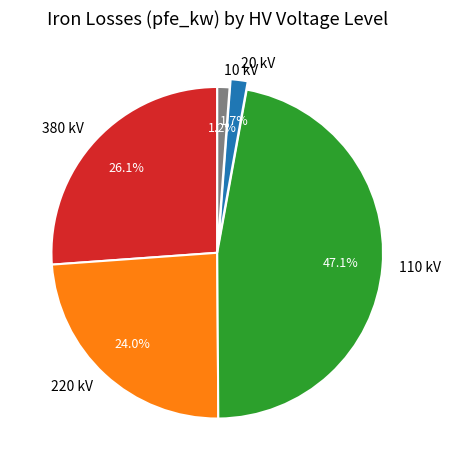

Is the sum of 220 kV and 20 kV greater than half?

No